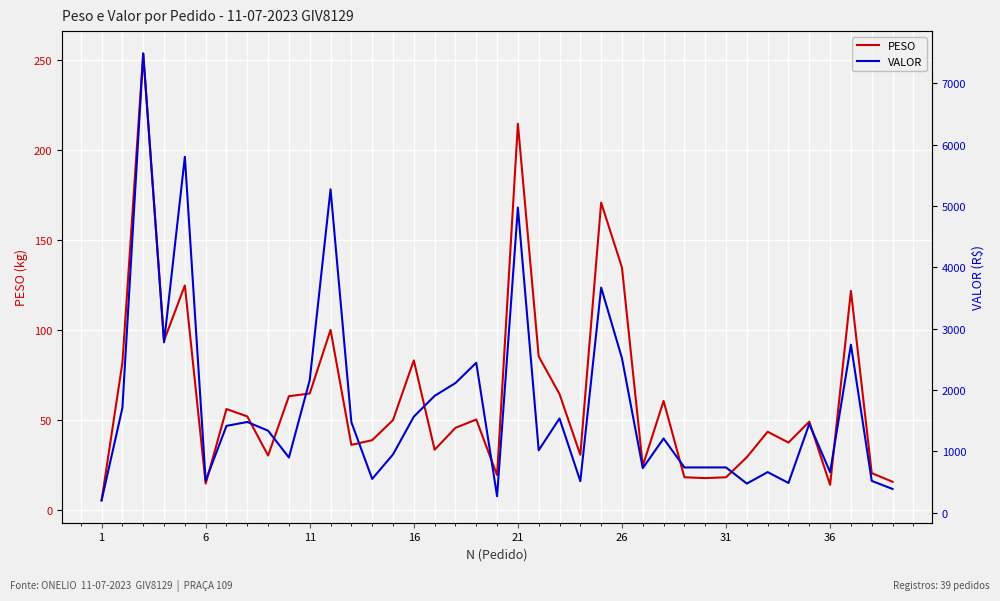

True or false: VALOR and PESO intersect in this chart.

False